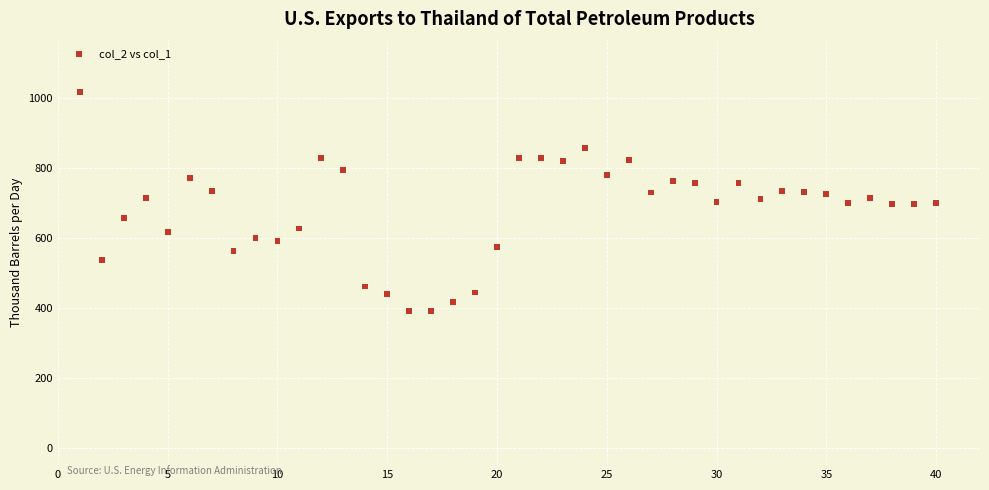

What is the range of X values (max minus min)?

39